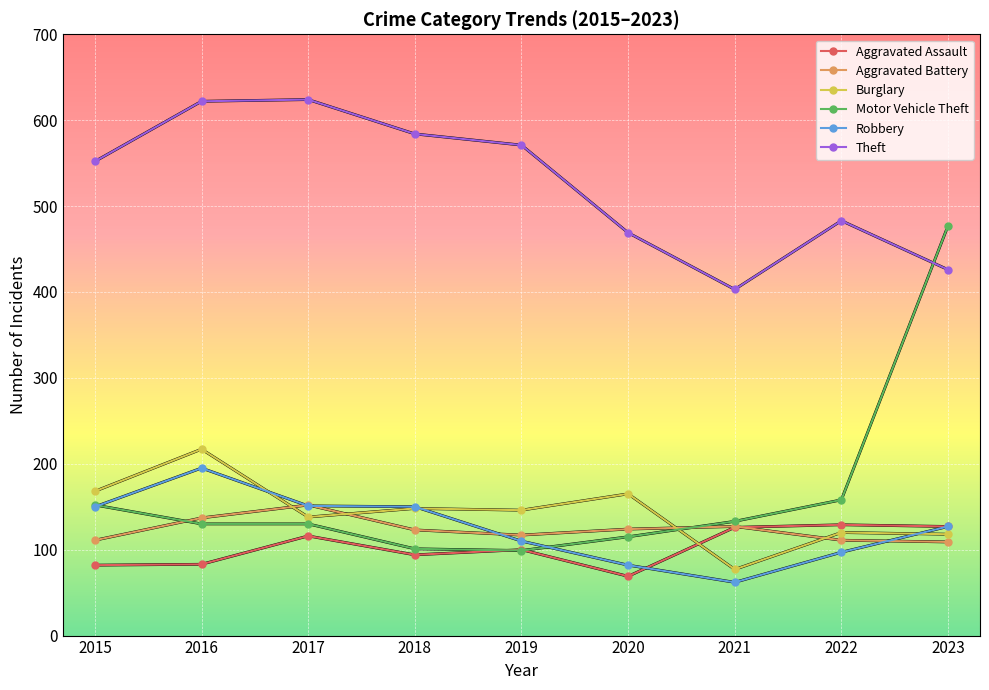

True or false: Theft and Aggravated Assault intersect in this chart.

False